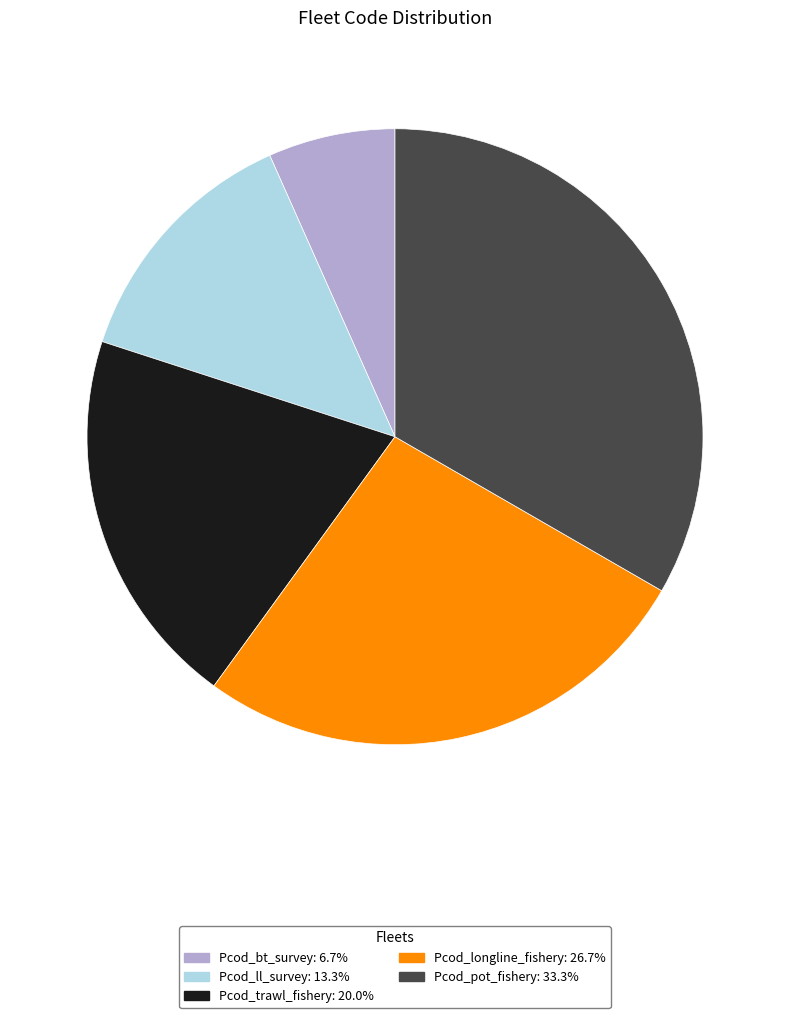

Combined, do Pcod_trawl_fishery: 20.0% and Pcod_longline_fishery: 26.7% account for over 50%?

No